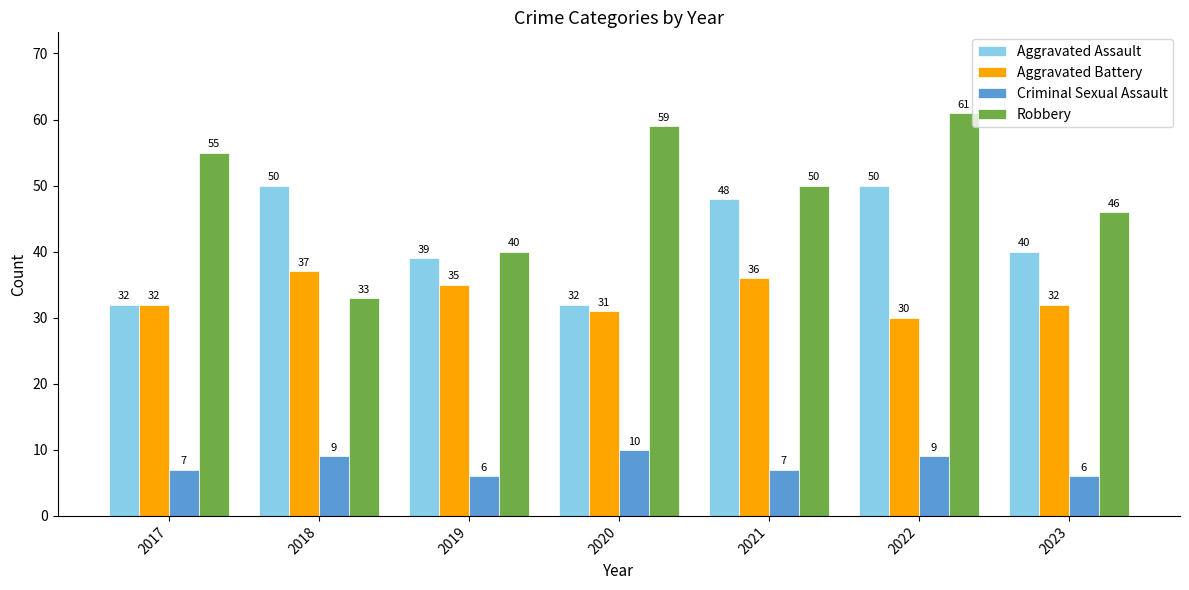

Reading right to left, what are all the values shown in this chart?

Aggravated Assault: 40	50	48	32	39	50	32
Aggravated Battery: 32	30	36	31	35	37	32
Criminal Sexual Assault: 6	9	7	10	6	9	7
Robbery: 46	61	50	59	40	33	55